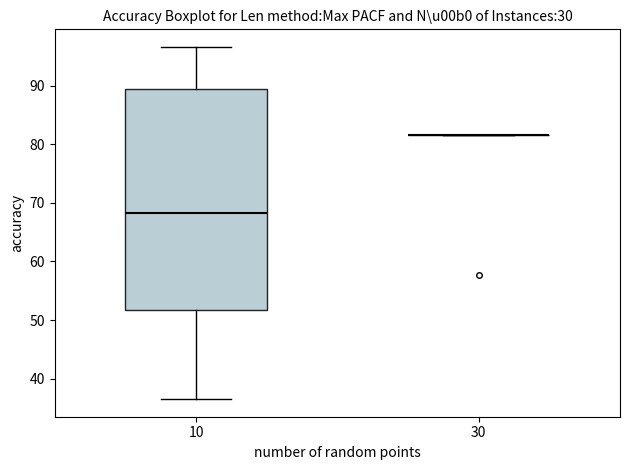

Which box is the tallest, from its lower edge to its upper edge?

10